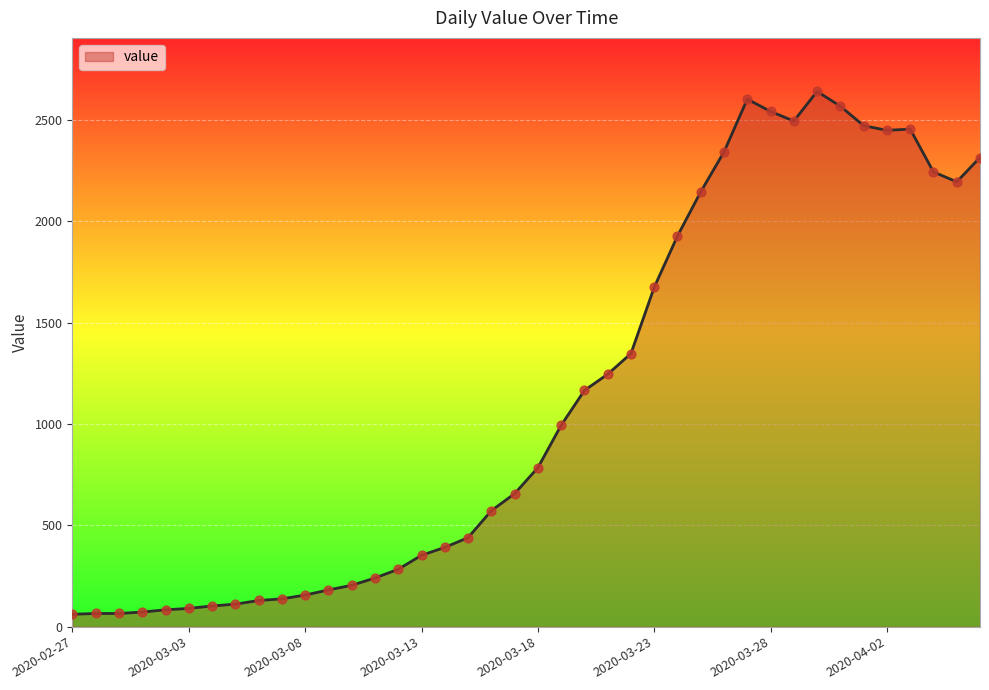

What is the difference between the maximum and minimum values?

2579